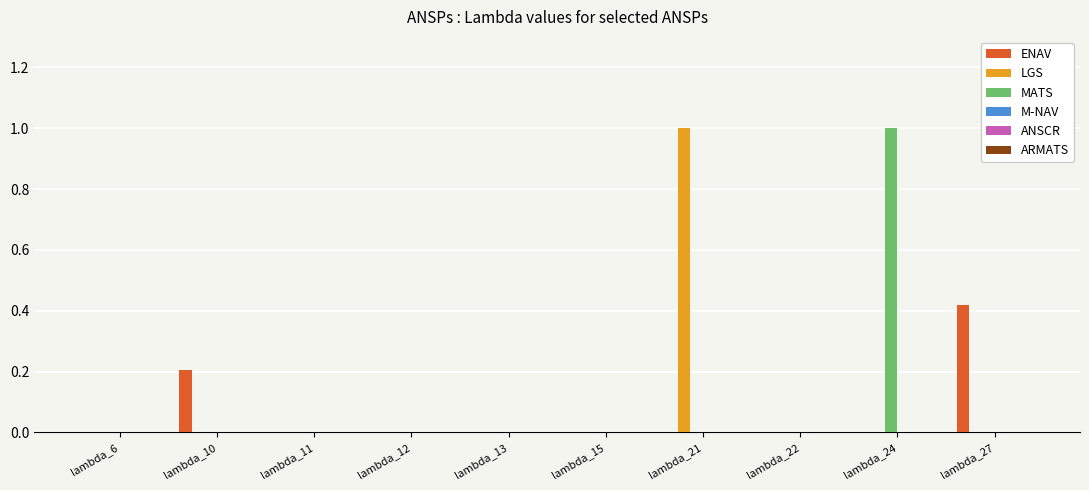

What is the sum of all ENAV values?

0.6